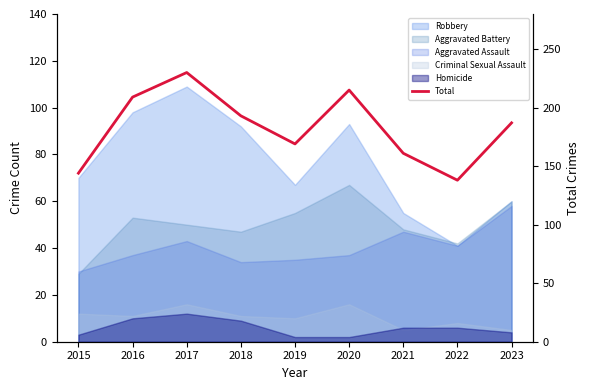

What is the average value?

183